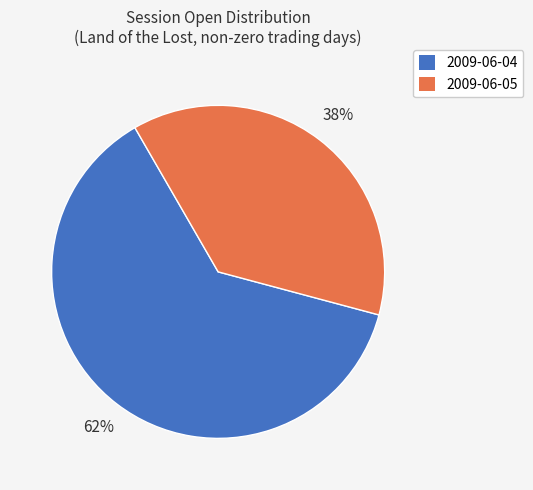

To the nearest percent, what is the average slice percentage?

50%